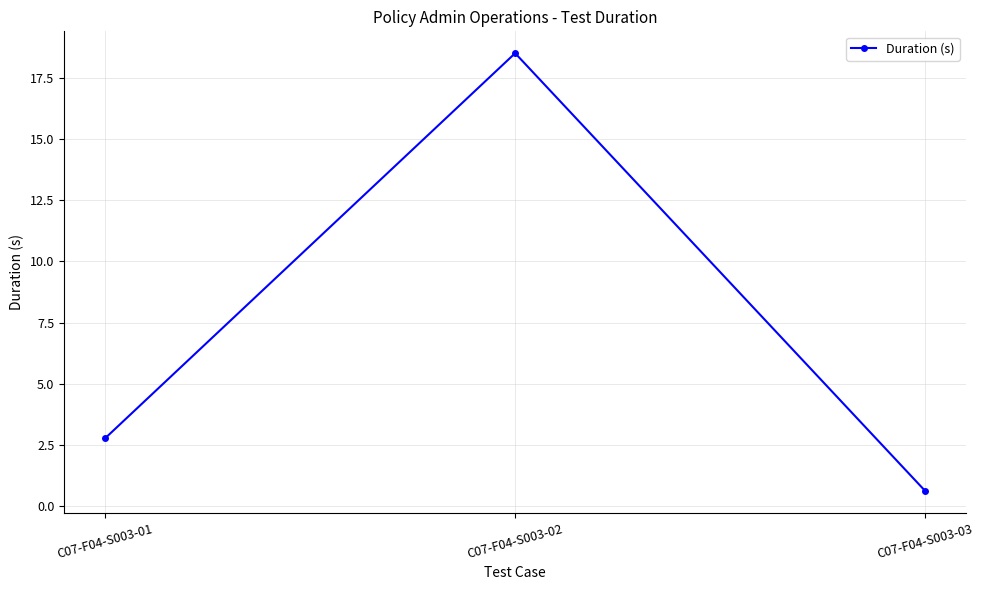

How many data points are above 2?

2